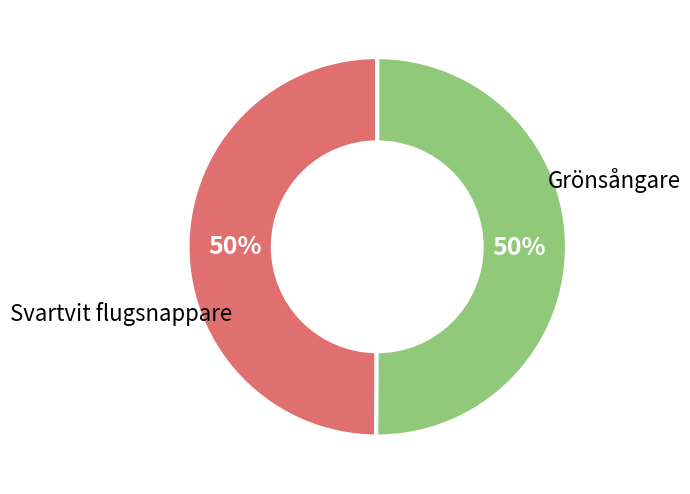

What percentage is the Svartvit flugsnappare slice, to the nearest percent?

50%